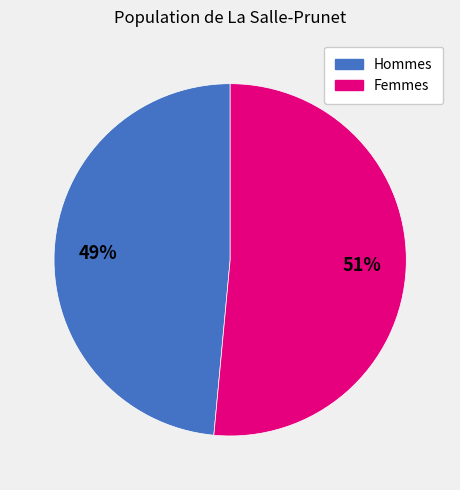

True or false: Femmes accounts for 57% of the total.

False